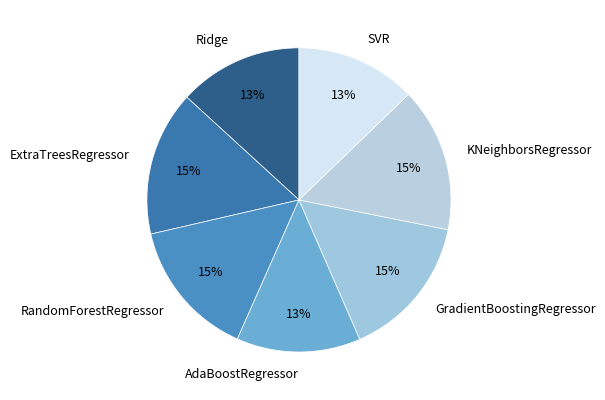

How many segments does this pie chart have?

7